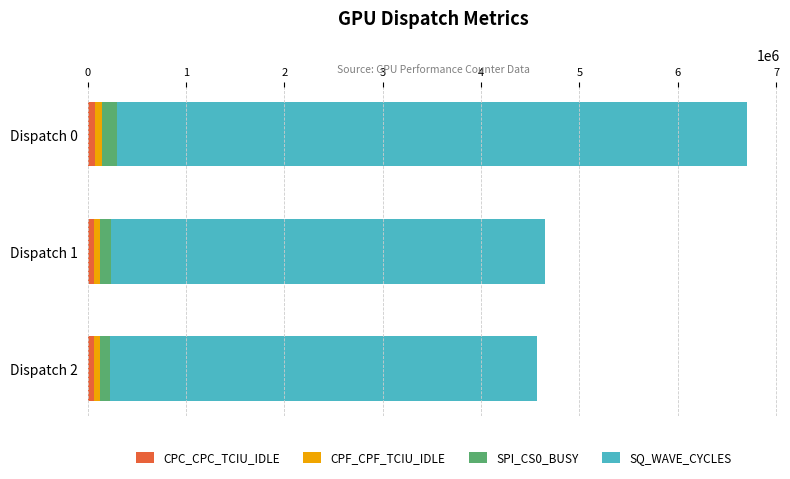

At which category is the sum across all series the highest?

Dispatch 0